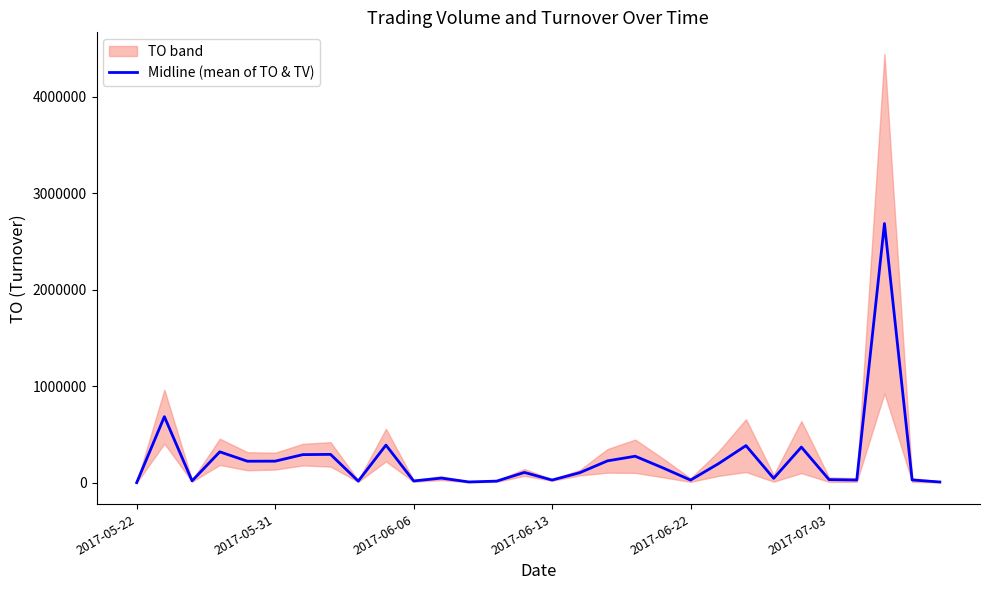

How many data points does each series have?

30